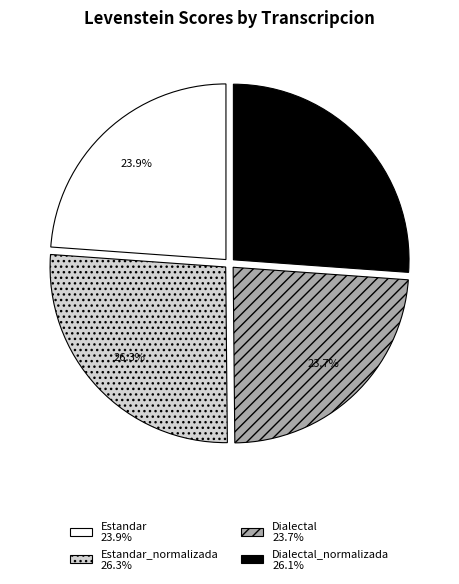

Does any single category account for the majority?

No